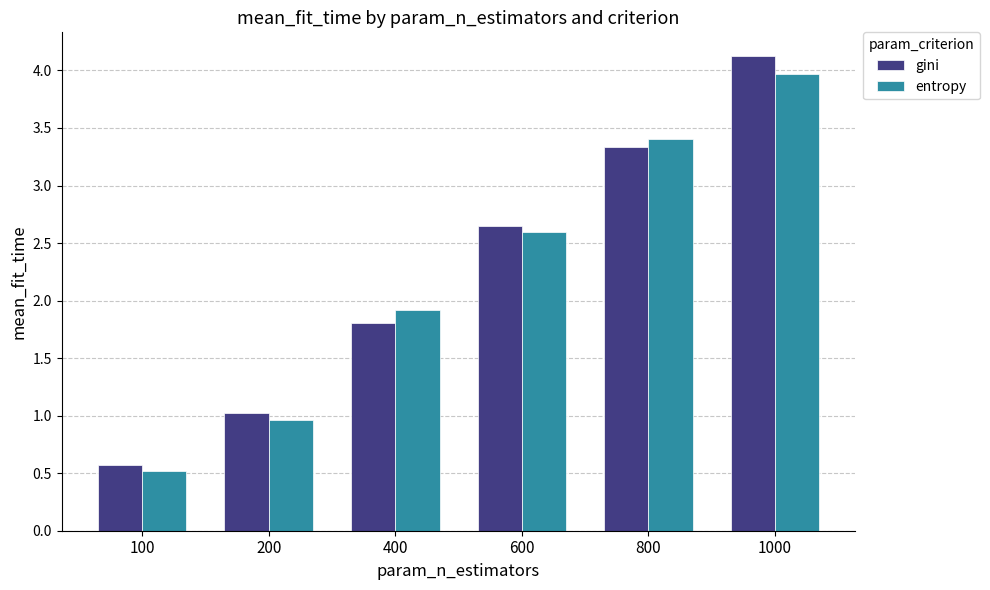

At which category does the chart reach its peak across all series?

1000